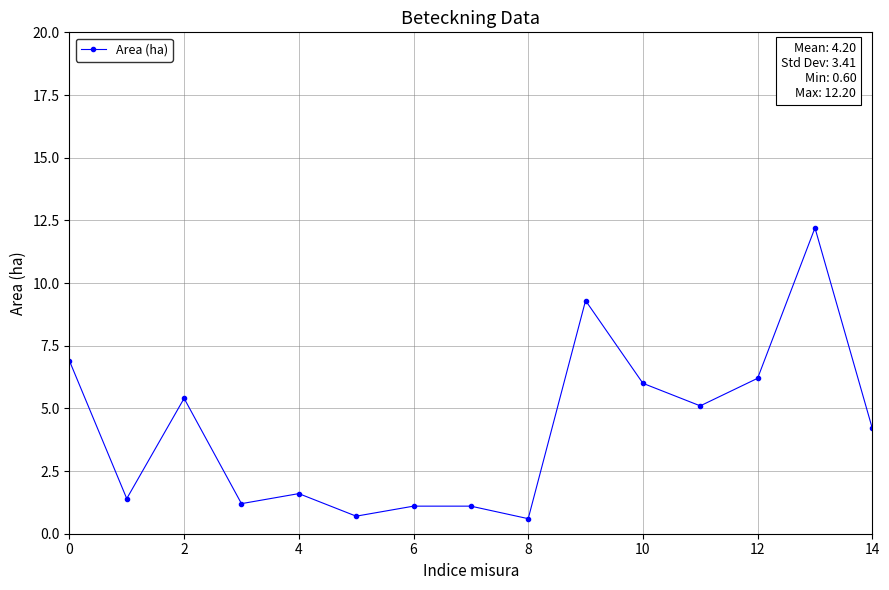

What is the difference between the maximum and minimum values?

11.6